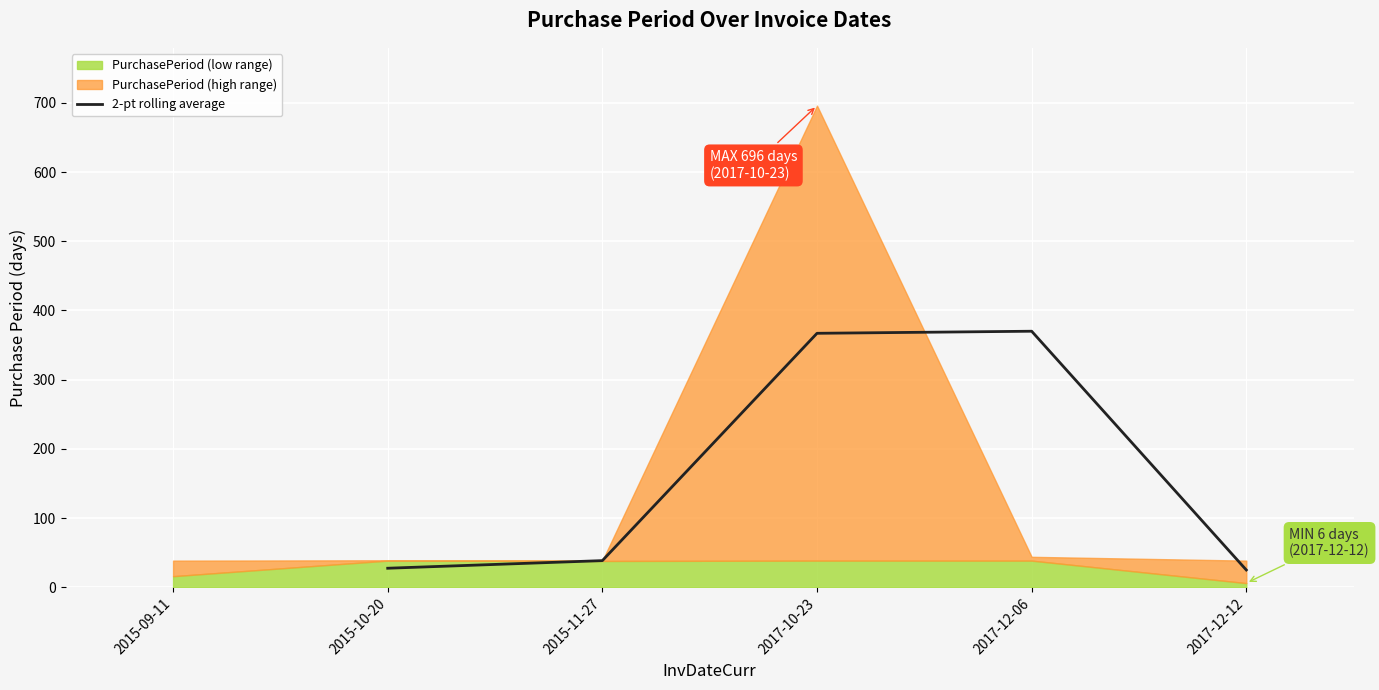

What is the minimum value for 2-pt rolling average?

25.0